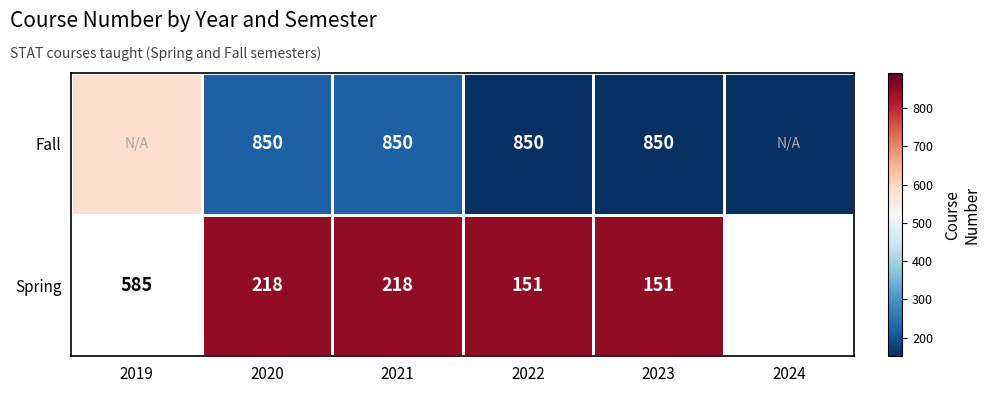

What is the difference between the highest and lowest values at 2020?

632